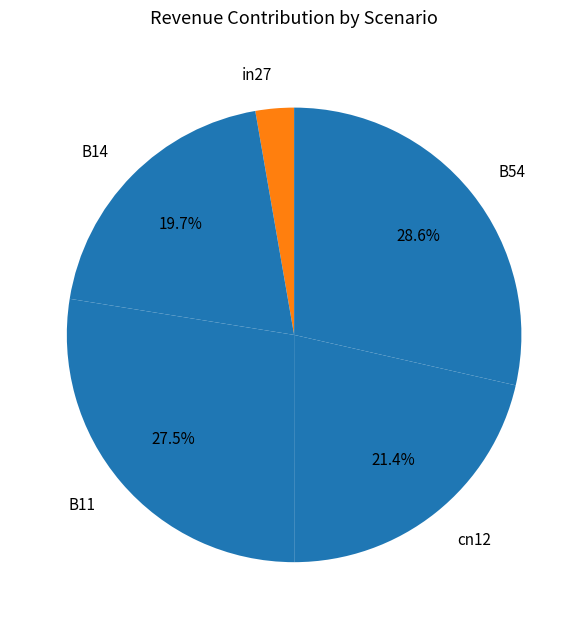

What portion of the pie excludes cn12?

78.6%